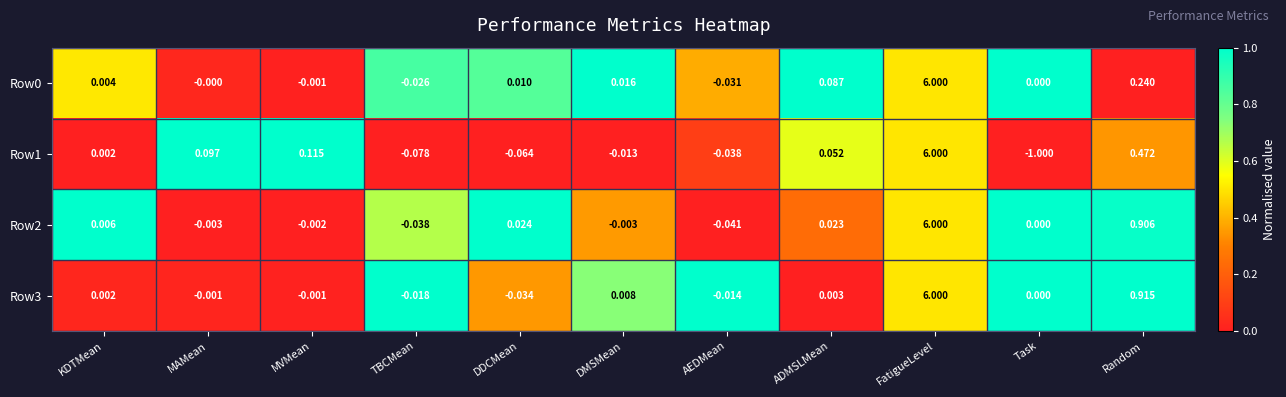

Which category has the highest value across all series?

FatigueLevel